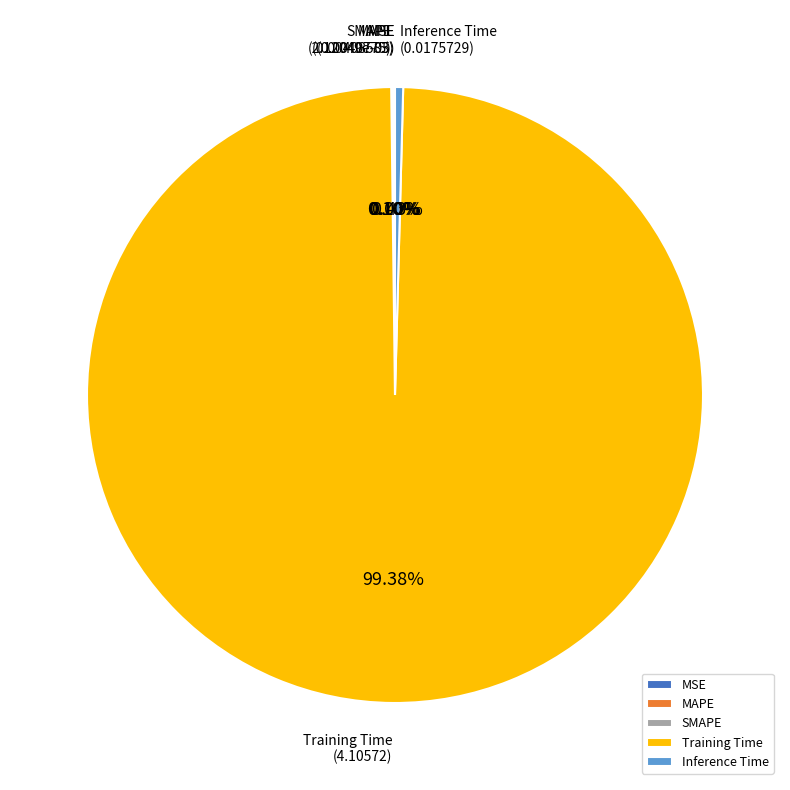

What is the largest slice in the pie chart?

Training Time